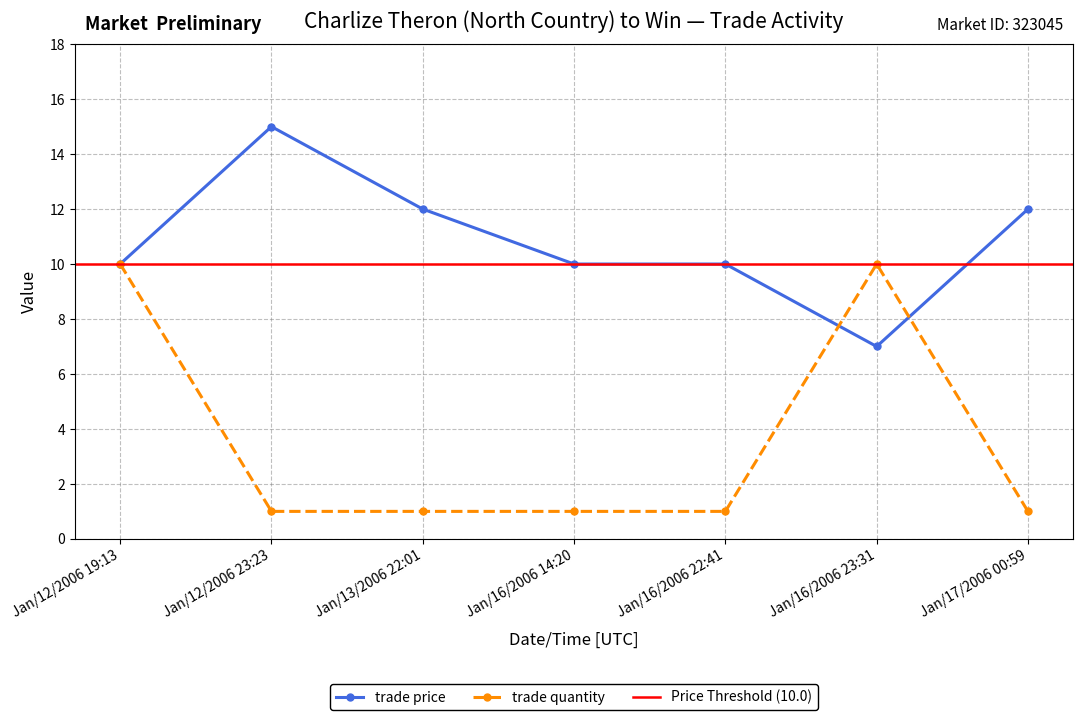

How many categories are shown in the chart?

7